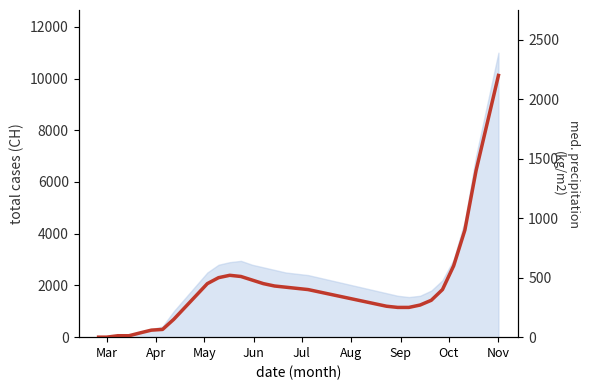

The value at 16 is 773. True or false?

False